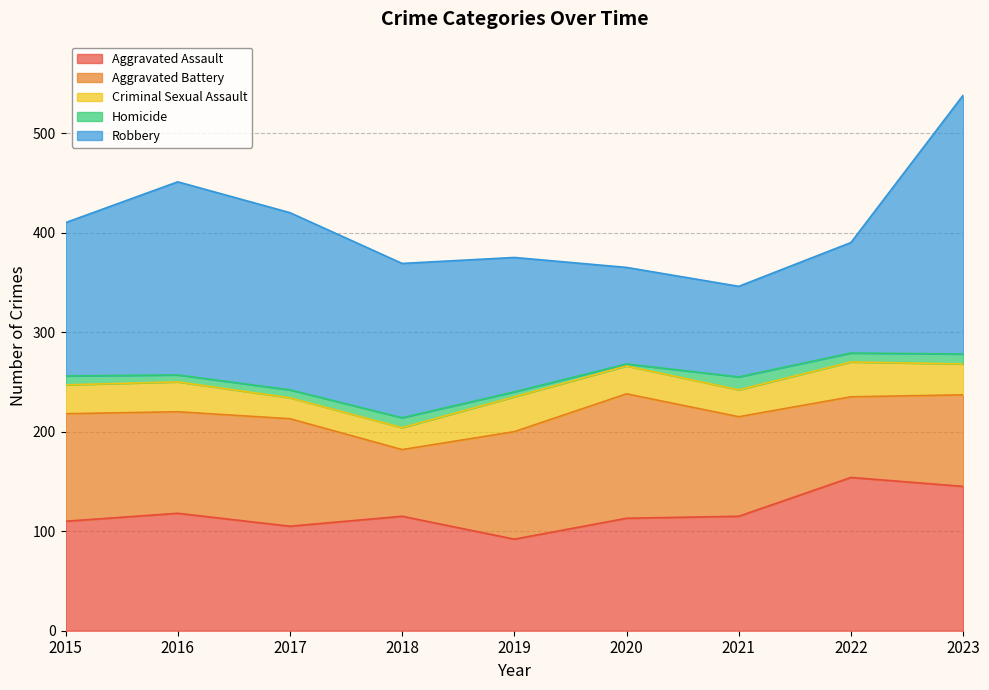

Where is Aggravated Assault nearest to the value 123?

2016